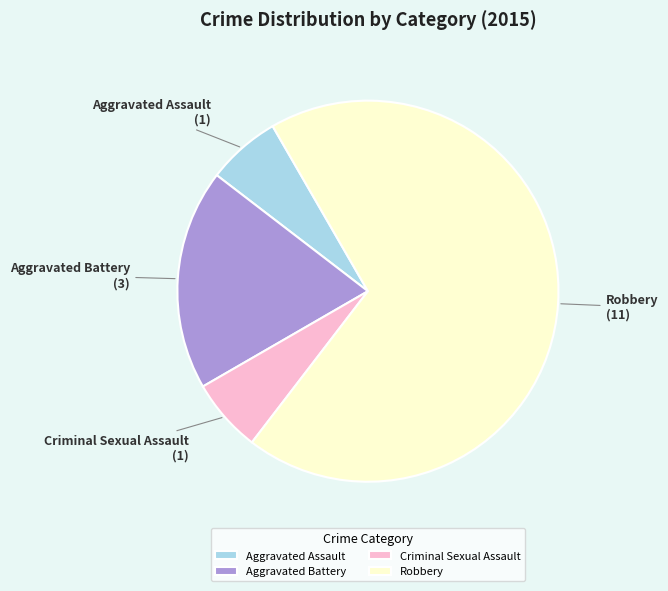

The Aggravated Assault slice represents 6% of the pie. True or false?

True